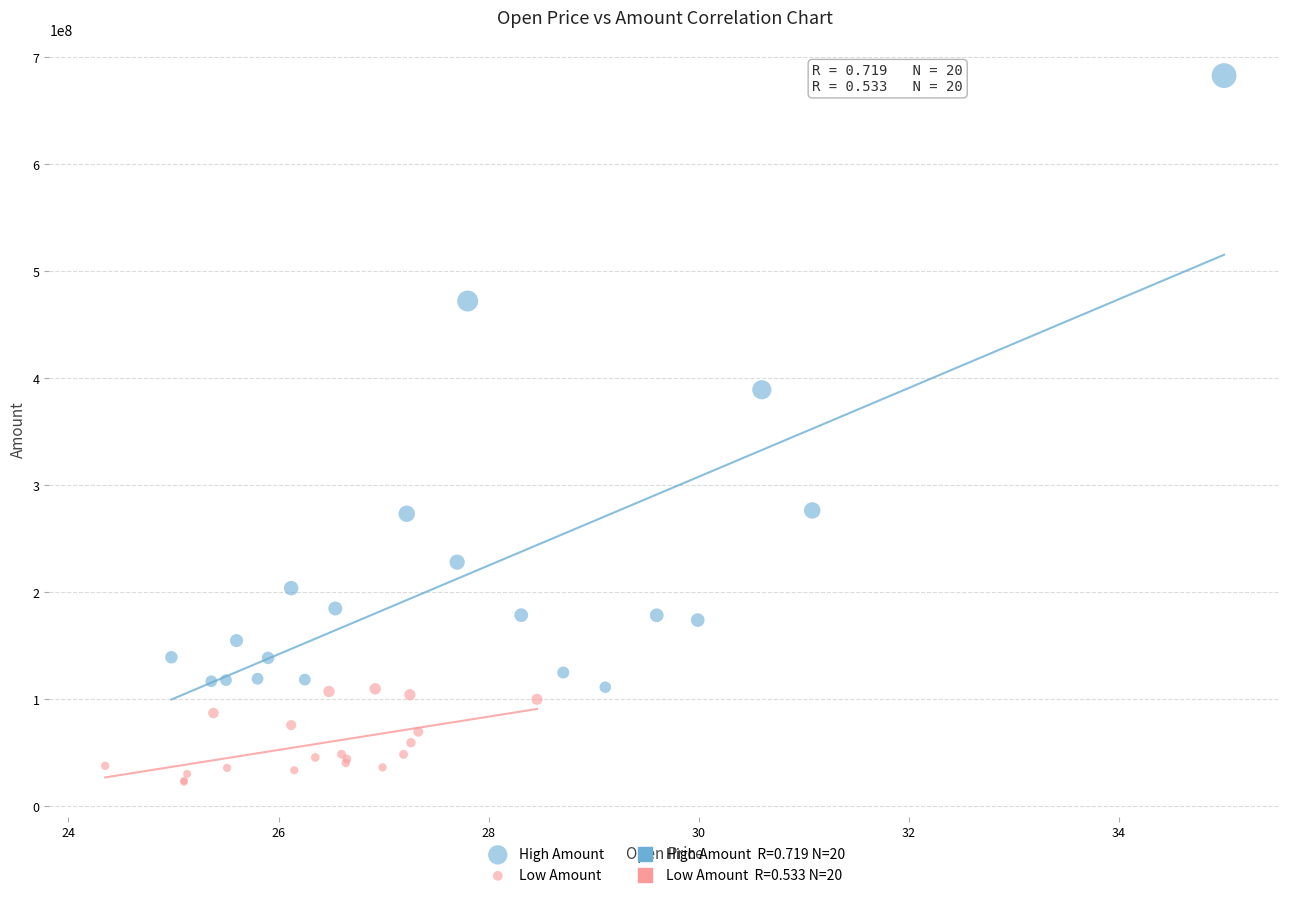

Which series reaches the minimum Y coordinate?

Low Amount